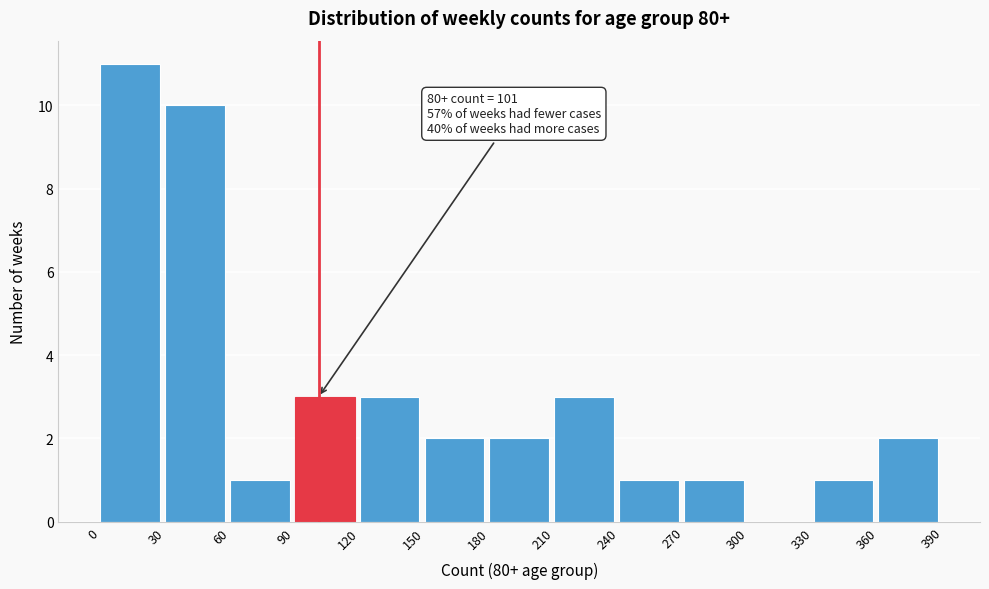

Over which range of the x-axis is the bar tallest?

0 to 30